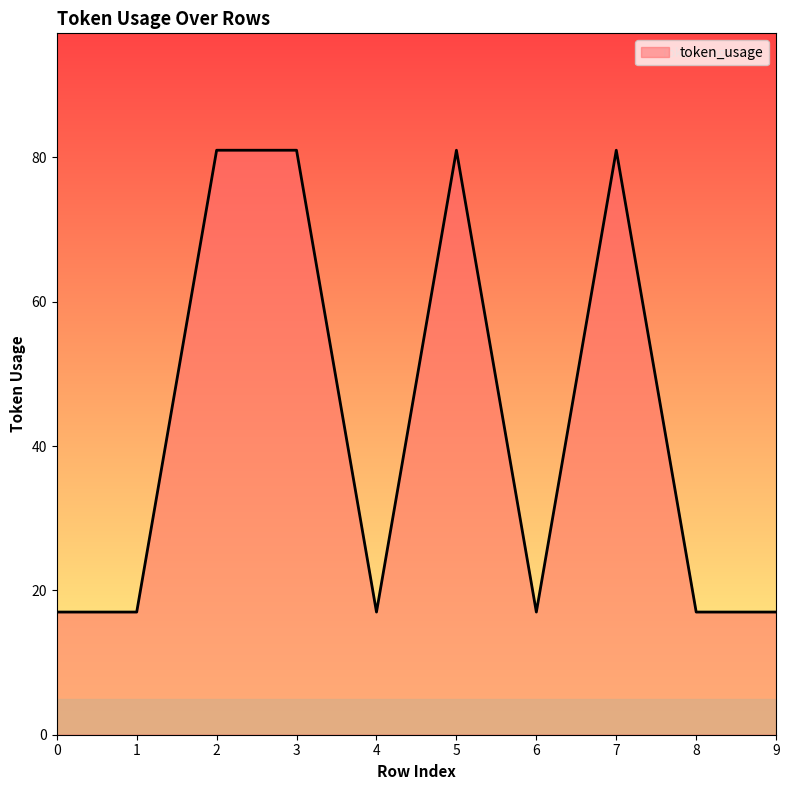

Is it true that the value at 5 is 81?

True